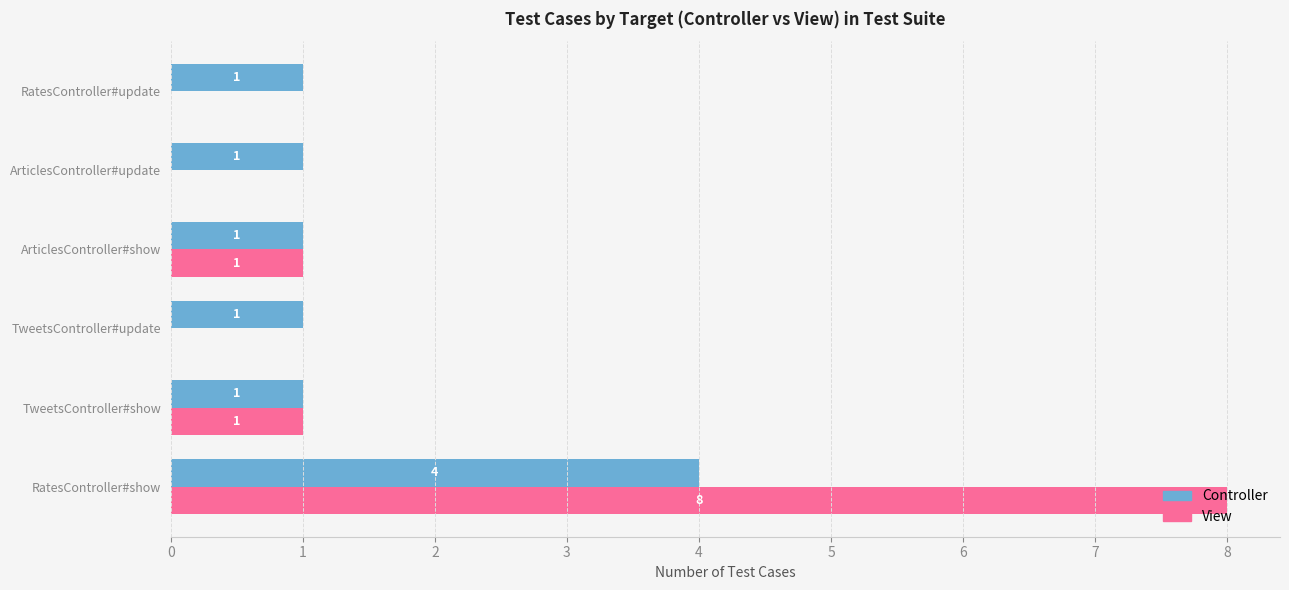

What is the average value of the View series?

2